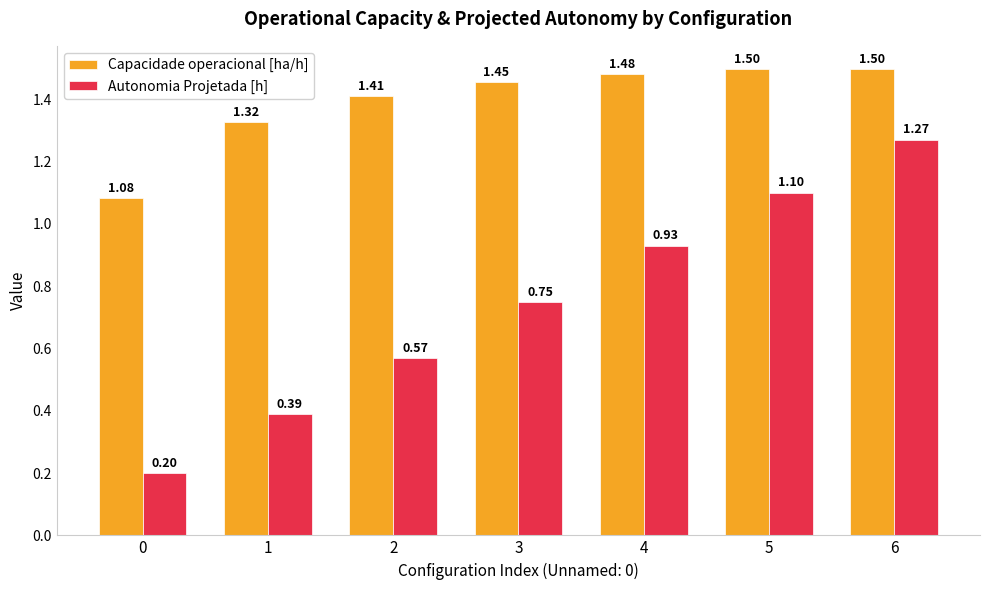

Are the bars grouped side by side (vs. stacked)?

Yes